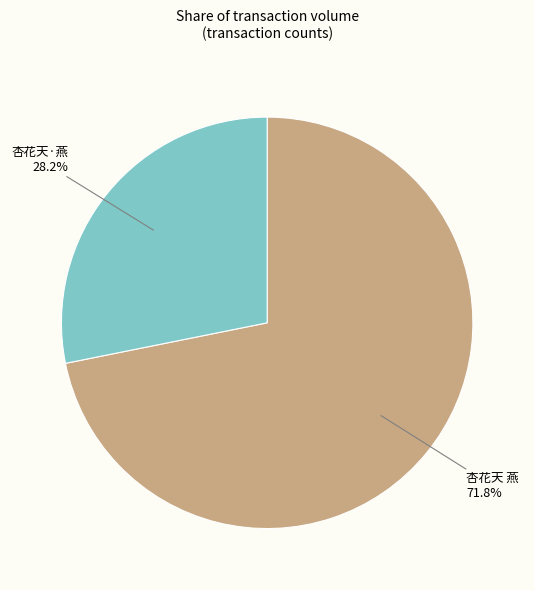

Is there any slice that represents more than half of the pie?

Yes